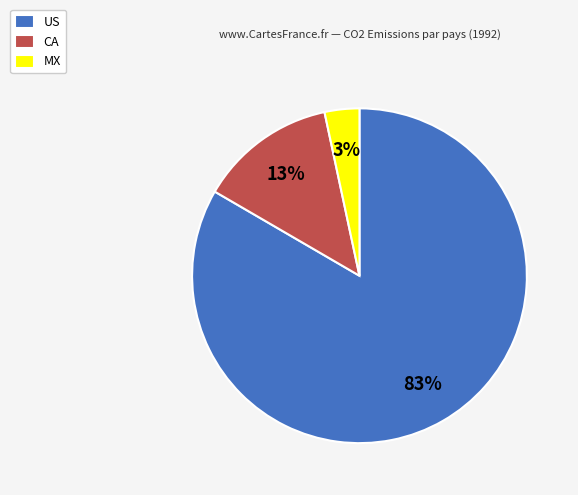

What percentage is the CA slice, to the nearest percent?

13%